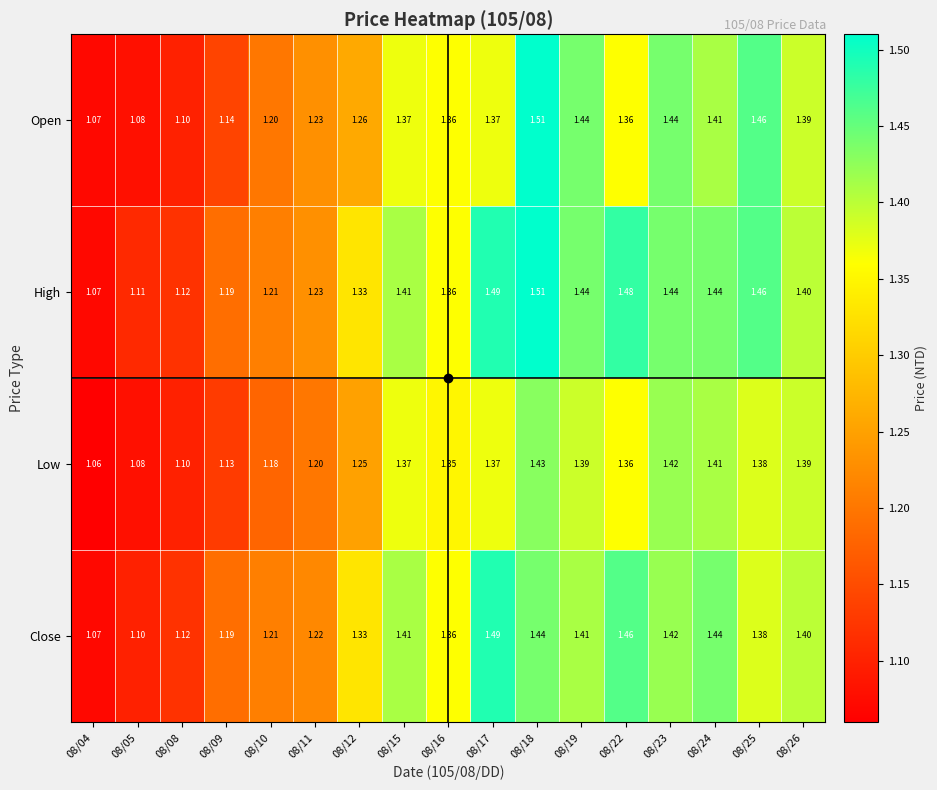

Rank the series by their average value, from lowest to highest.

Low, Open, Close, High